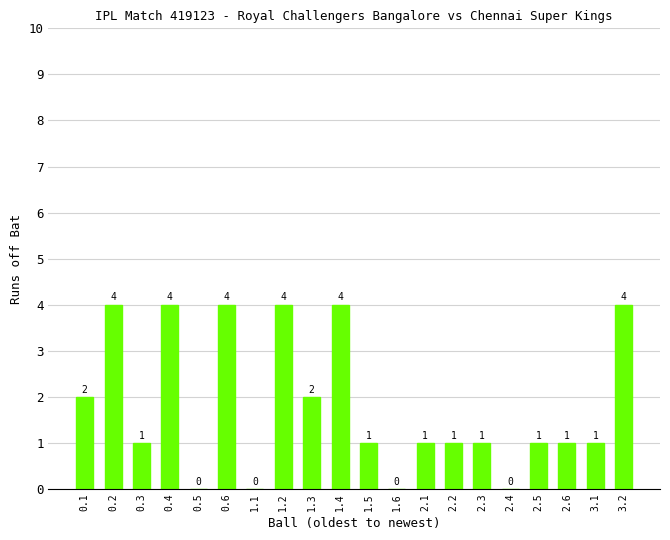

Reading left to right, what are all the values shown in this chart?

0.1=2	0.2=4	0.3=1	0.4=4	0.5=0	0.6=4	1.1=0	1.2=4	1.3=2	1.4=4	1.5=1	1.6=0	2.1=1	2.2=1	2.3=1	2.4=0	2.5=1	2.6=1	3.1=1	3.2=4